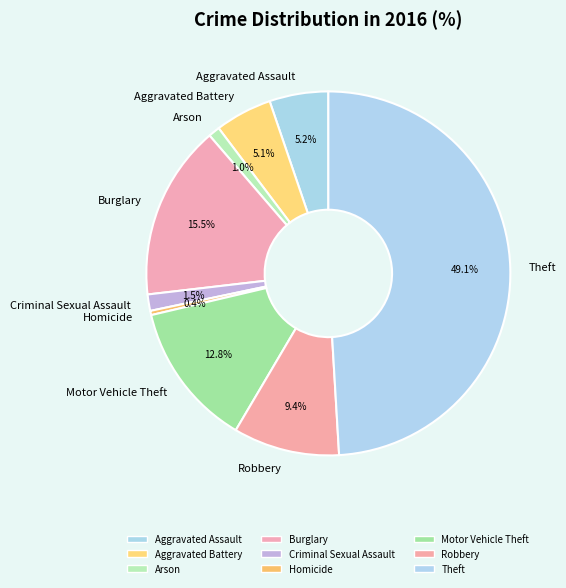

Does Aggravated Assault account for over 50% of the chart?

No